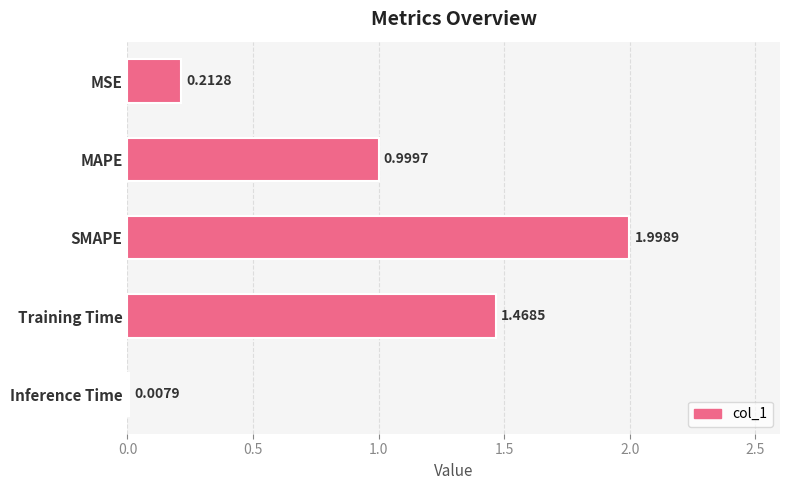

At which category does the chart reach its peak across all series?

SMAPE